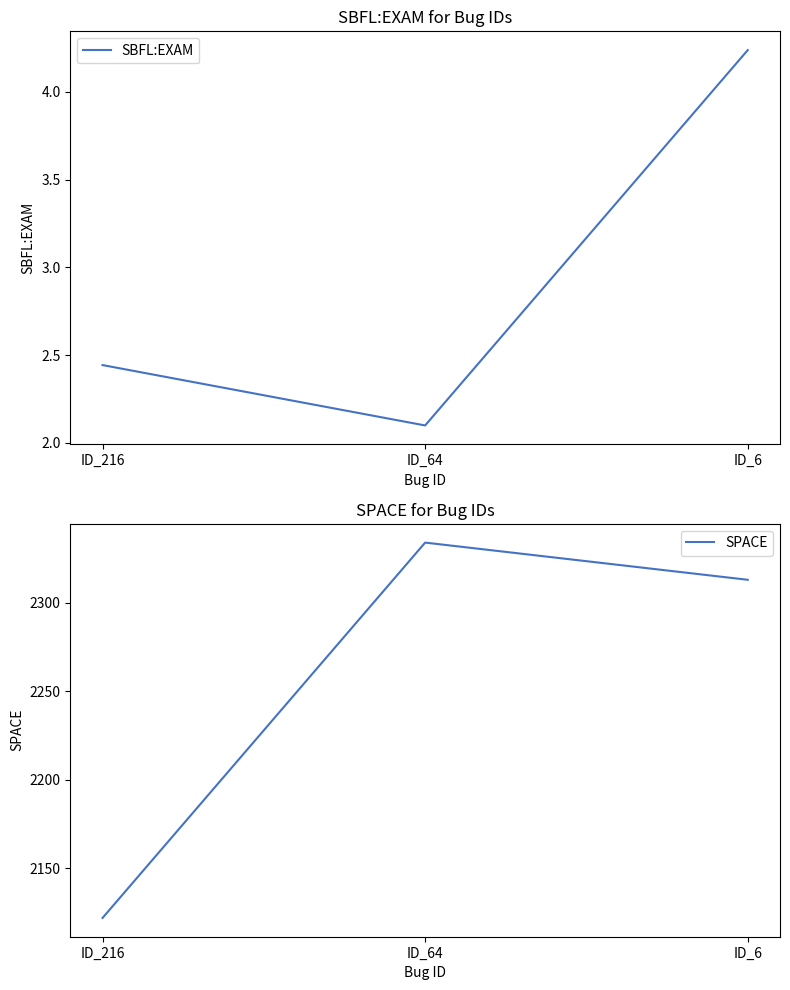

List the labels in order of SBFL:EXAM value, smallest first.

ID_64, ID_216, ID_6